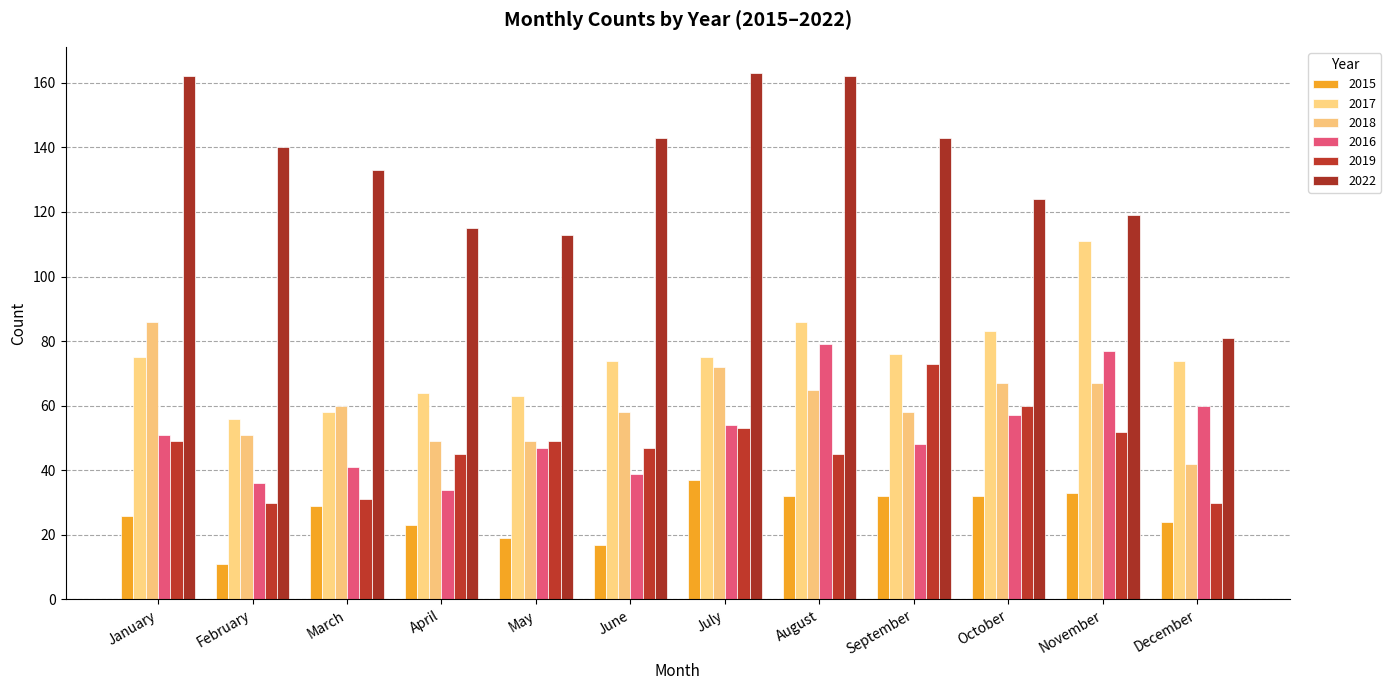

At how many categories does at least one series exceed 85?

11